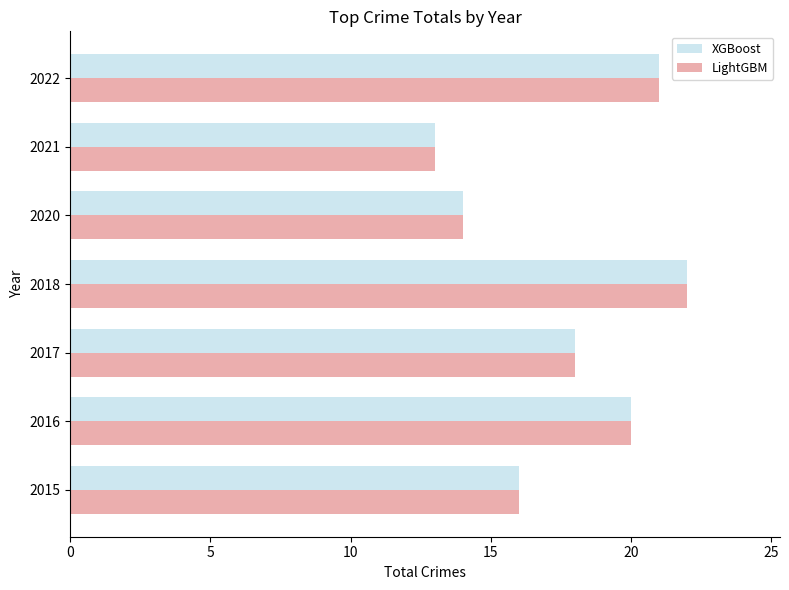

What is the average value of the LightGBM series?

18